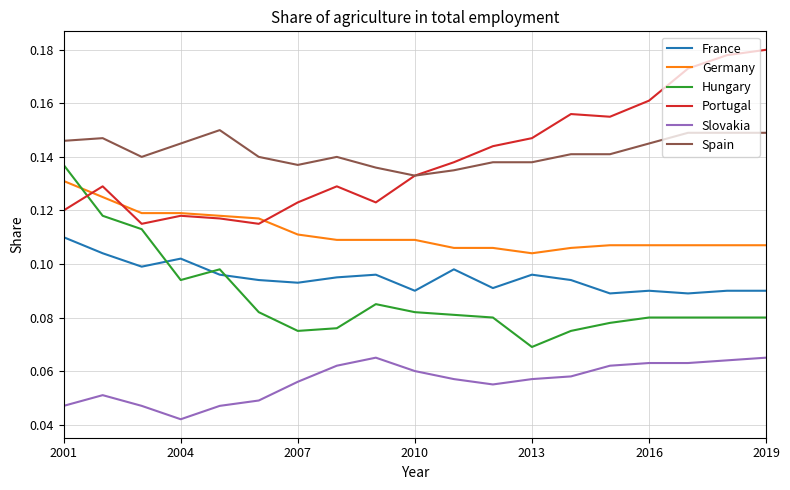

Is this an area chart (filled region under the line)?

No